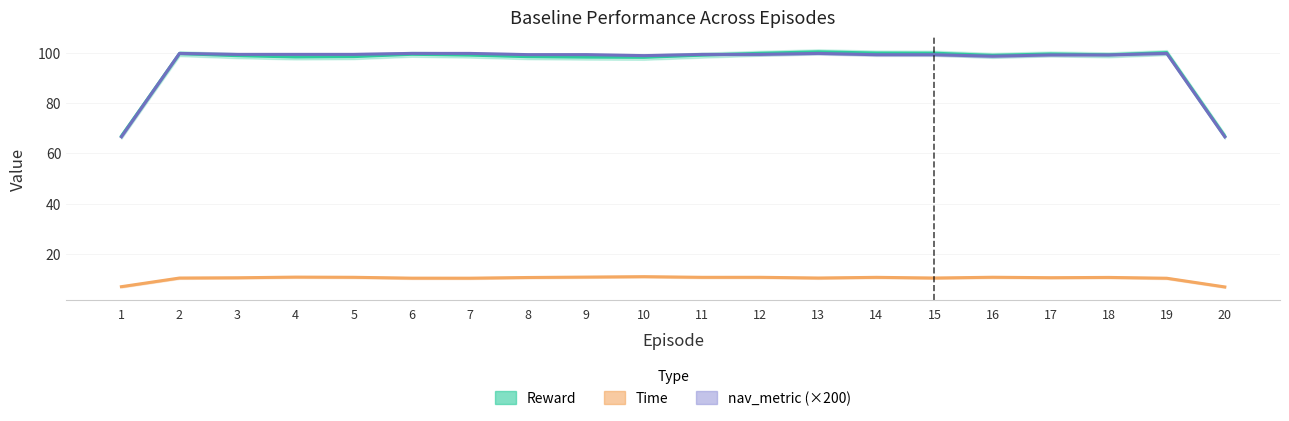

In Reward, how many points are higher than both neighbors (excluding endpoints)?

5